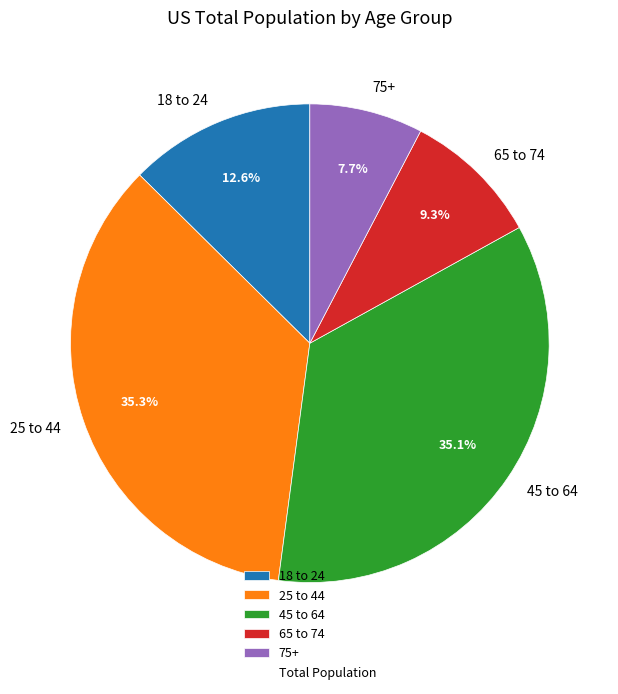

How many segments does this pie chart have?

5